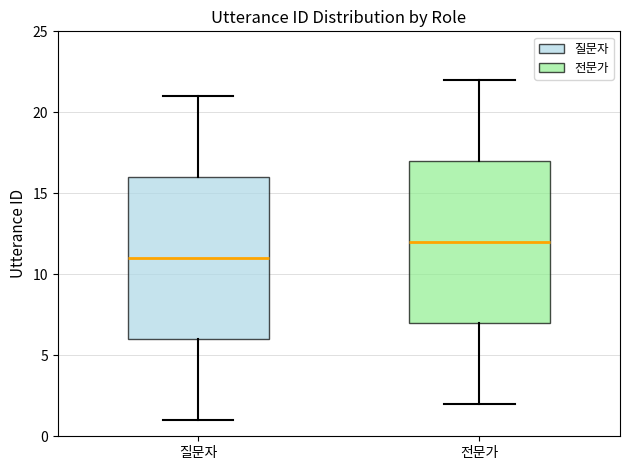

Where is the lower edge of the box for 전문가 on the y-axis? The values are not printed on the chart, so give them approximately, as read against the axis.

7